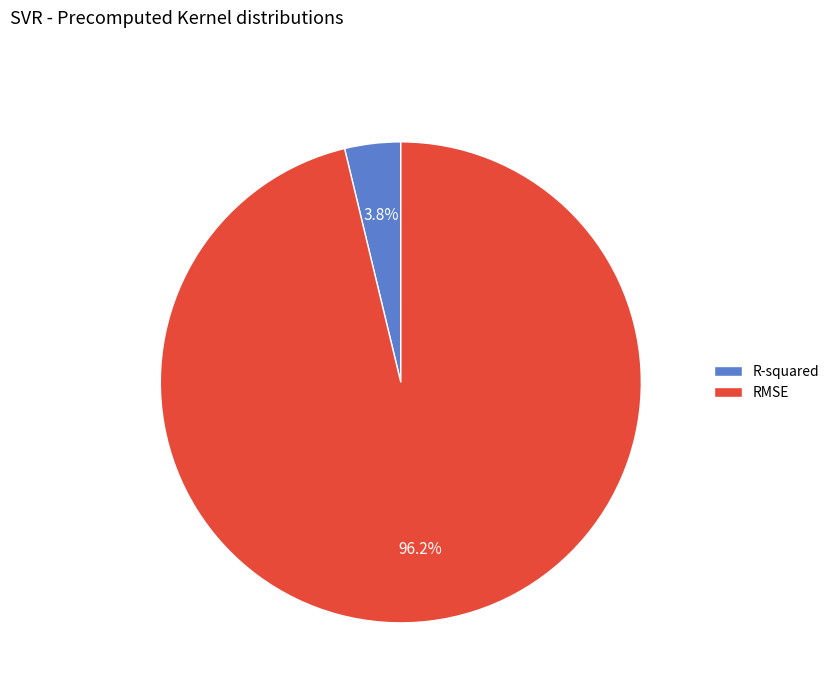

What is the majority slice?

RMSE